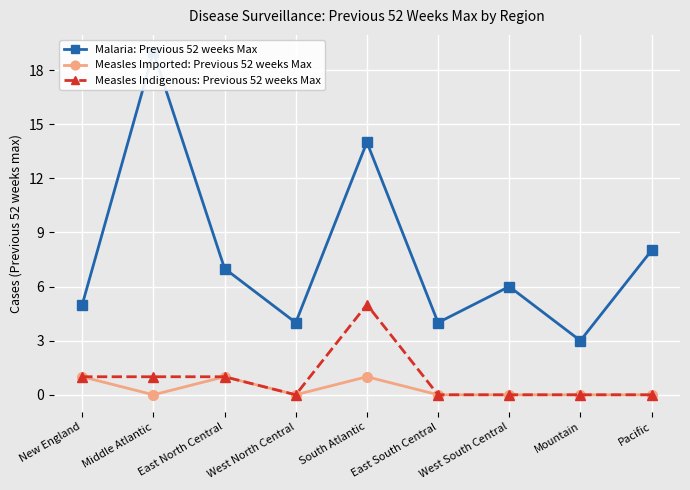

How many interior local valleys does the Measles Indigenous: Previous 52 weeks Max series have?

1